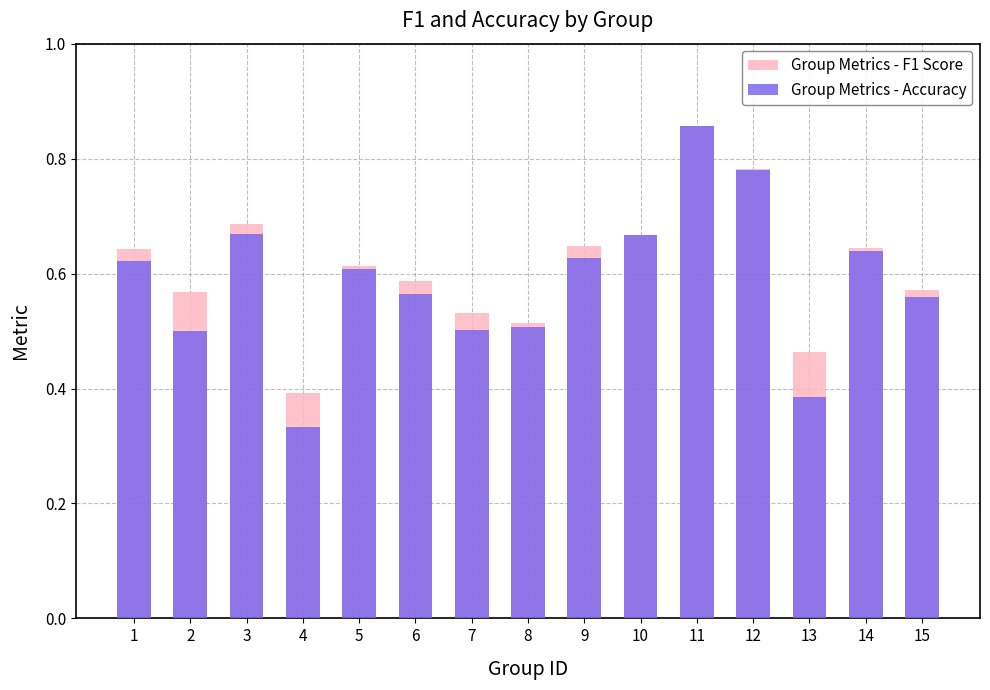

What is the average value of the Group Metrics - Accuracy series?

0.6